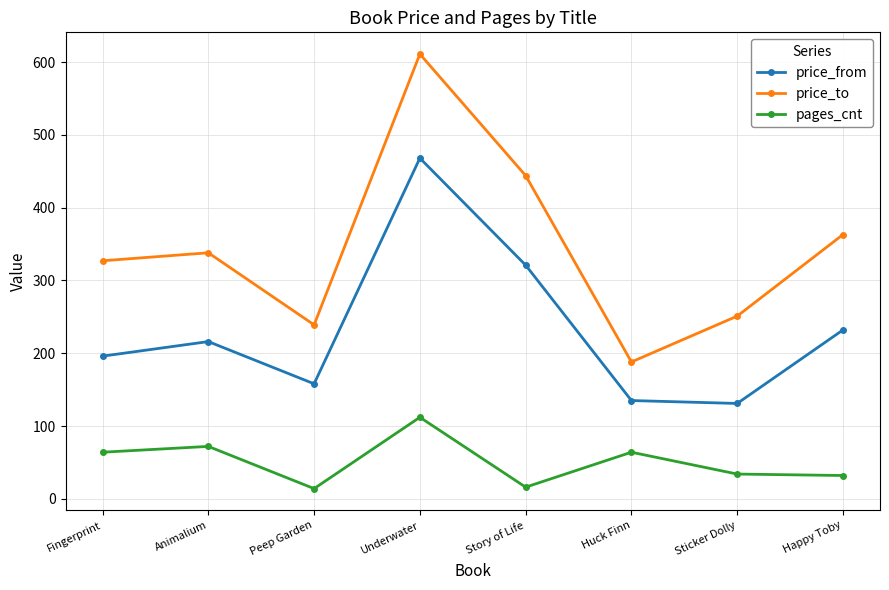

The value of price_from at Sticker Dolly is 82. True or false?

False